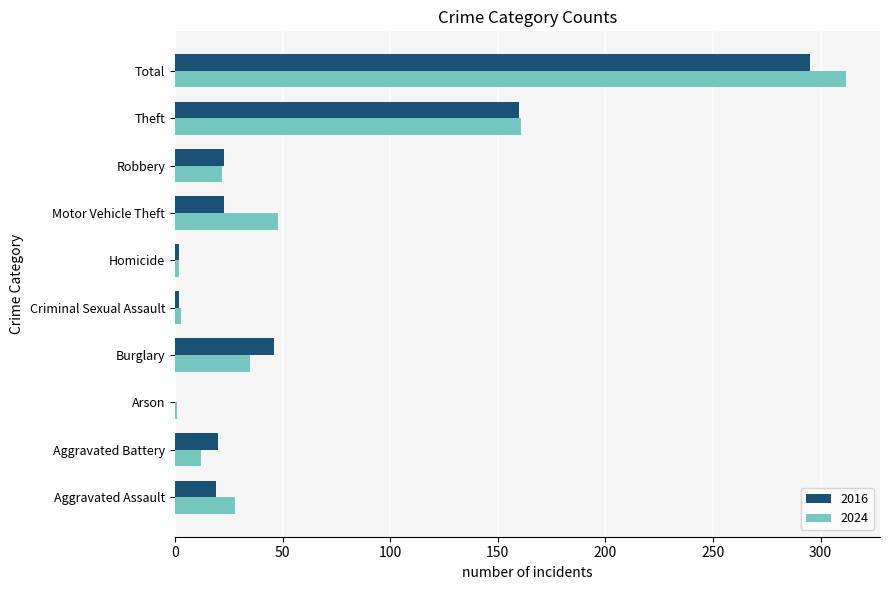

What is the sum of all 2024 values?

624